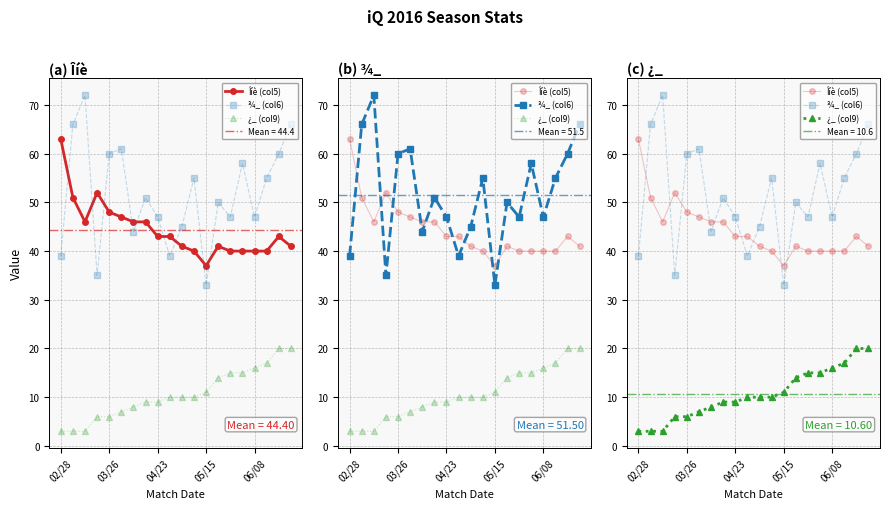

Is the value of ¾_ (col6) at 9 greater than the value of Îíè (col5) at 11?

No